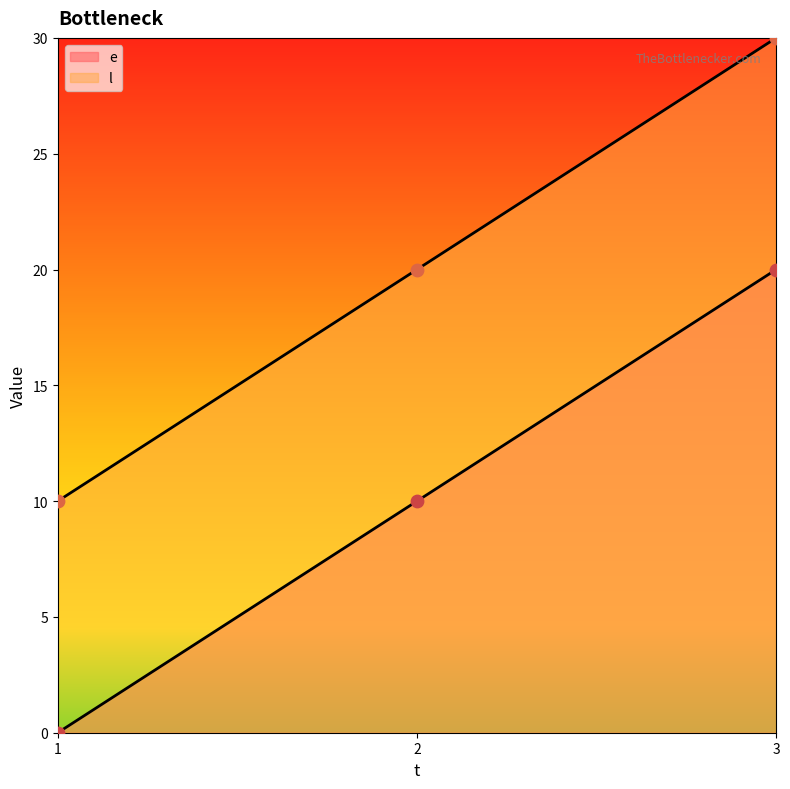

At which category is the sum across all series the highest?

3